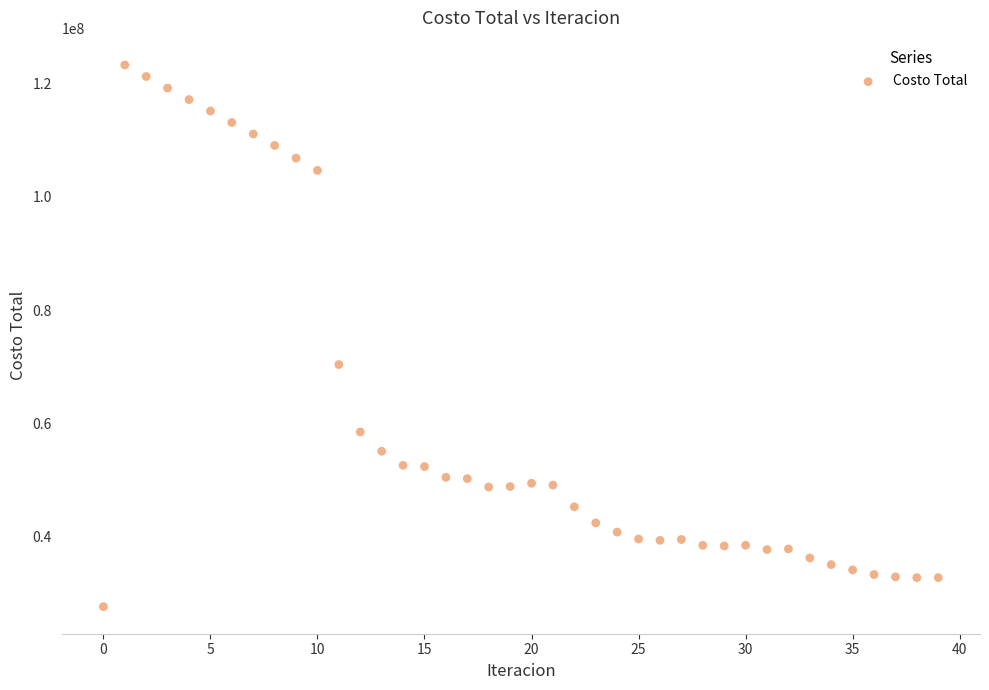

What Y value in the scatter plot is closest to 75442984?

70356530.2